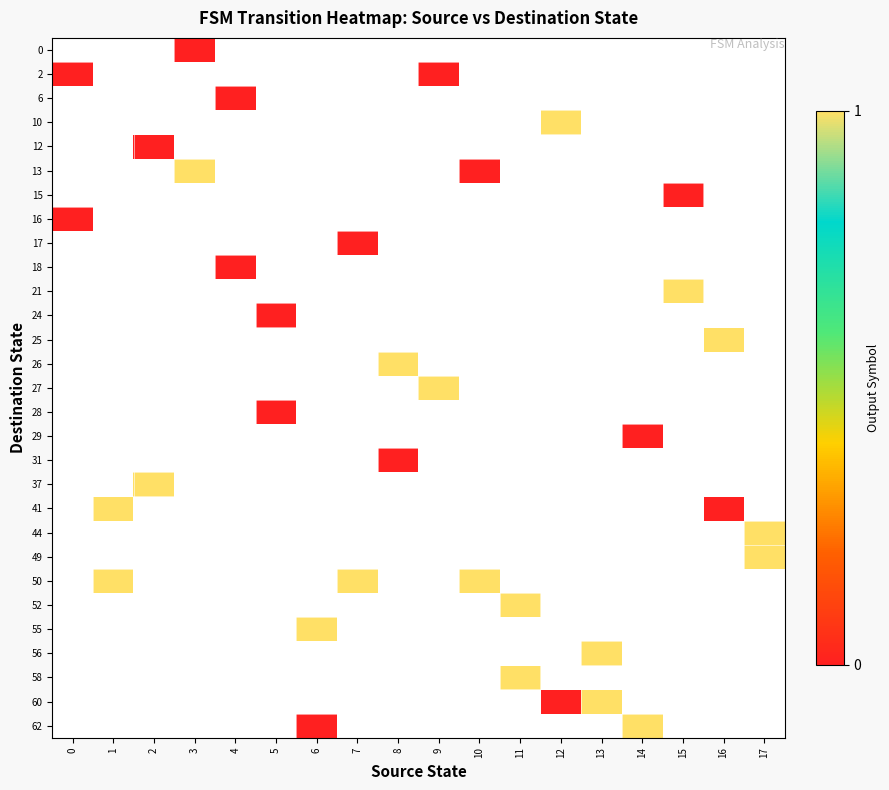

Which category has the lowest value across all series?

3